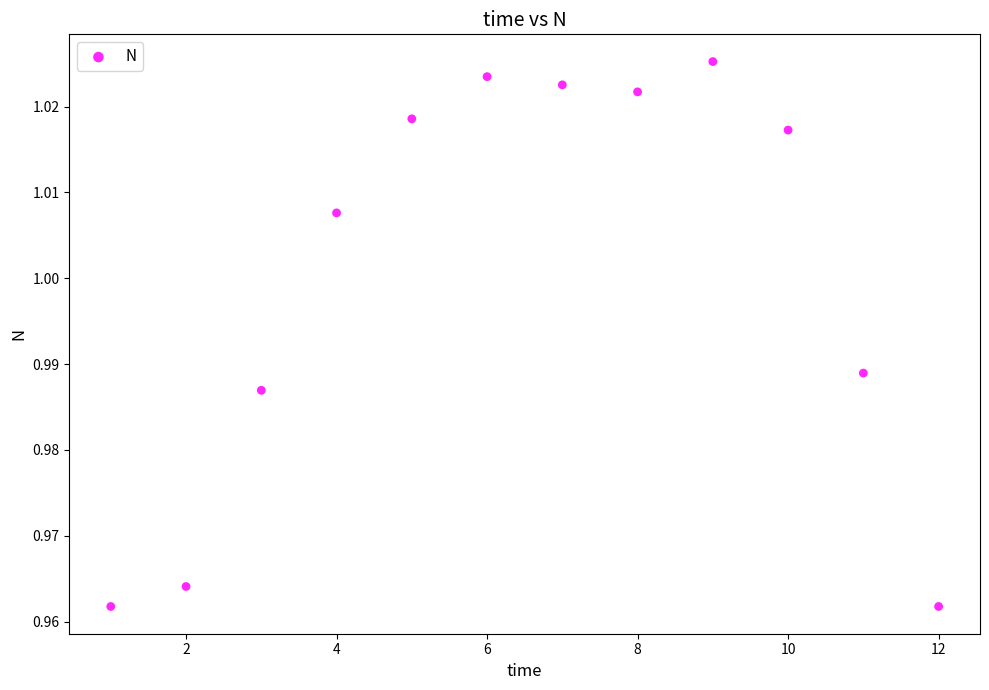

What is the range of X values (max minus min)?

11.0